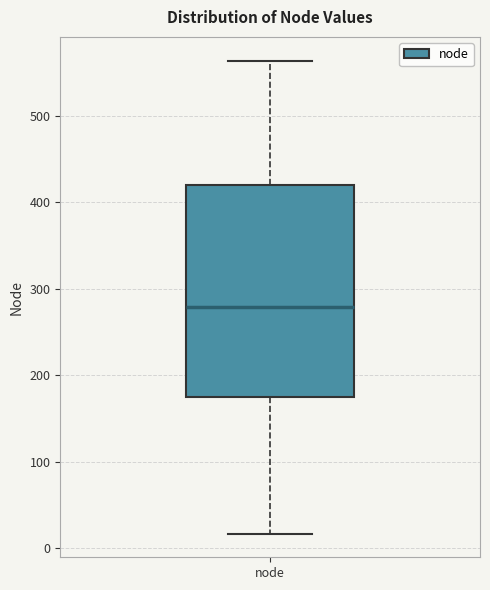

Transcribe this box plot: give where the median line is, the range the box spans, and where the two whiskers end, as read against the y-axis. The values are not printed on the chart, so give them approximately, as read against the axis.

median 280, box 180 to 420, whiskers 20 to 560